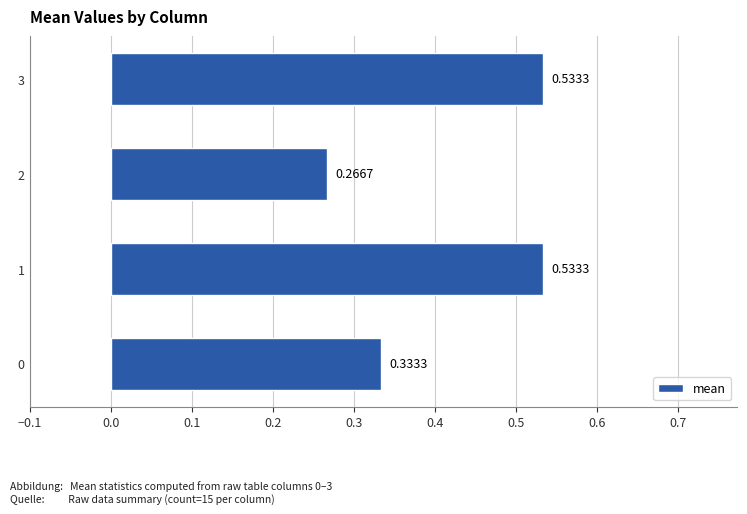

What is the sum of the values at 3 and 0?

0.9